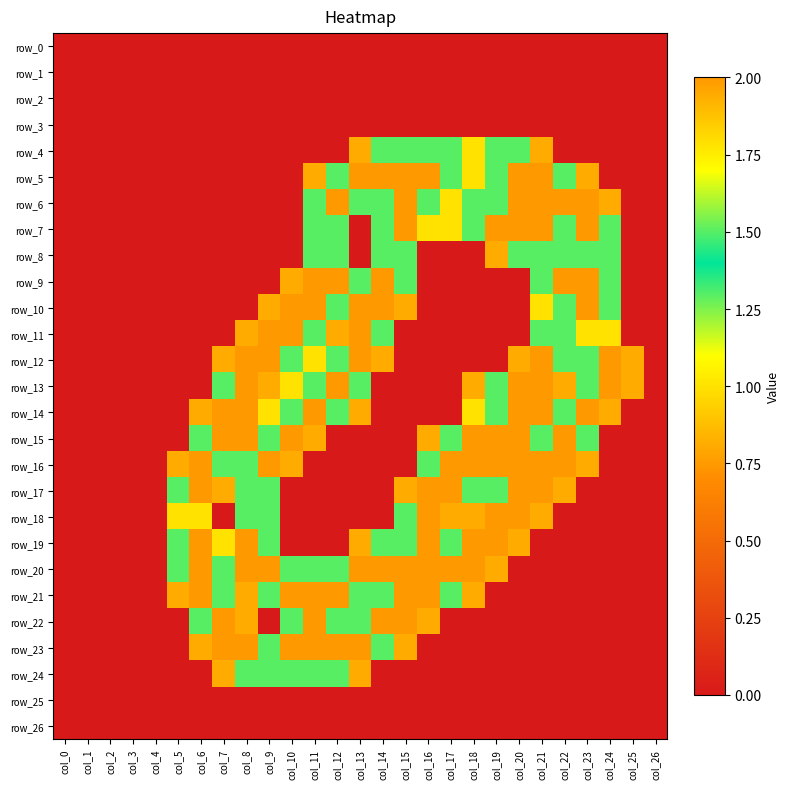

How many data points does each series have?

27